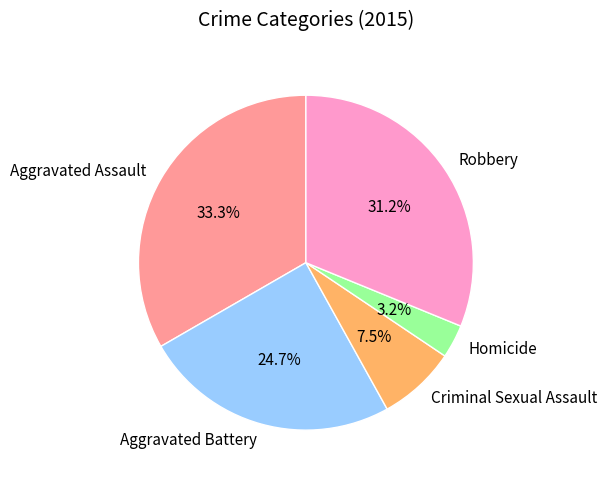

To the nearest percent, what is the average slice percentage?

20%